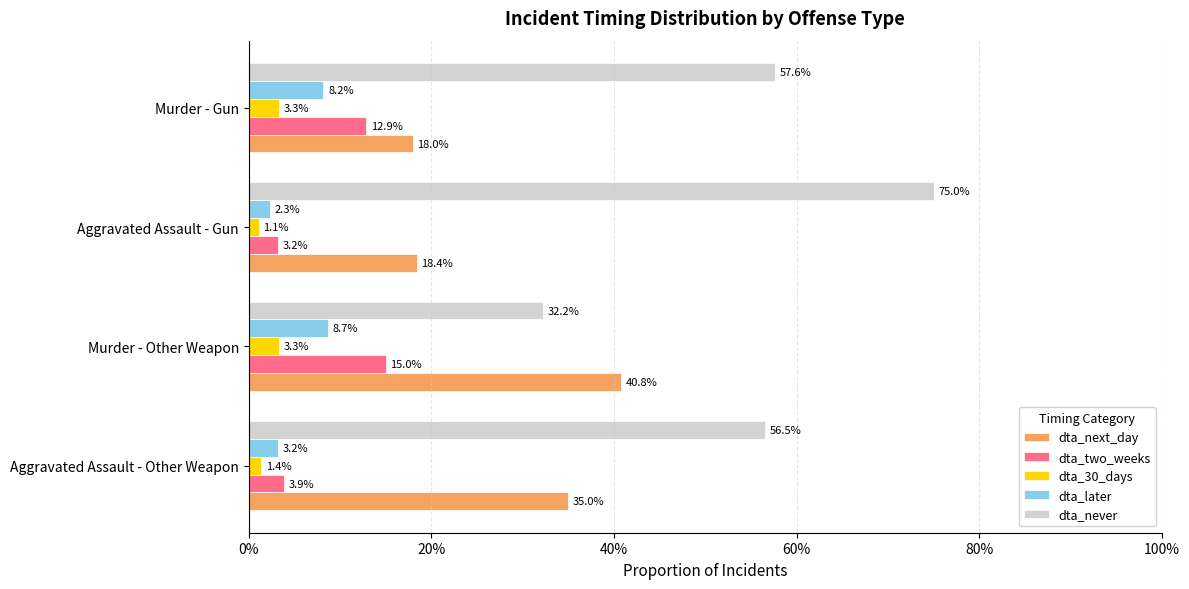

How many dta_next_day values are between 0 and 1?

4